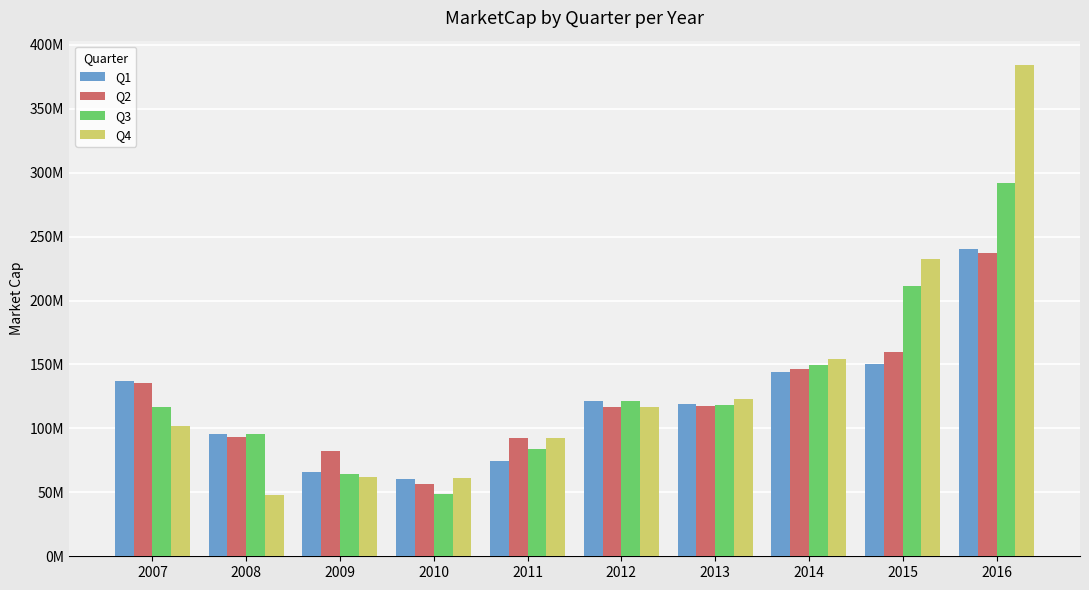

Is it true that Q1 equals 60163501.6 at 2010?

True